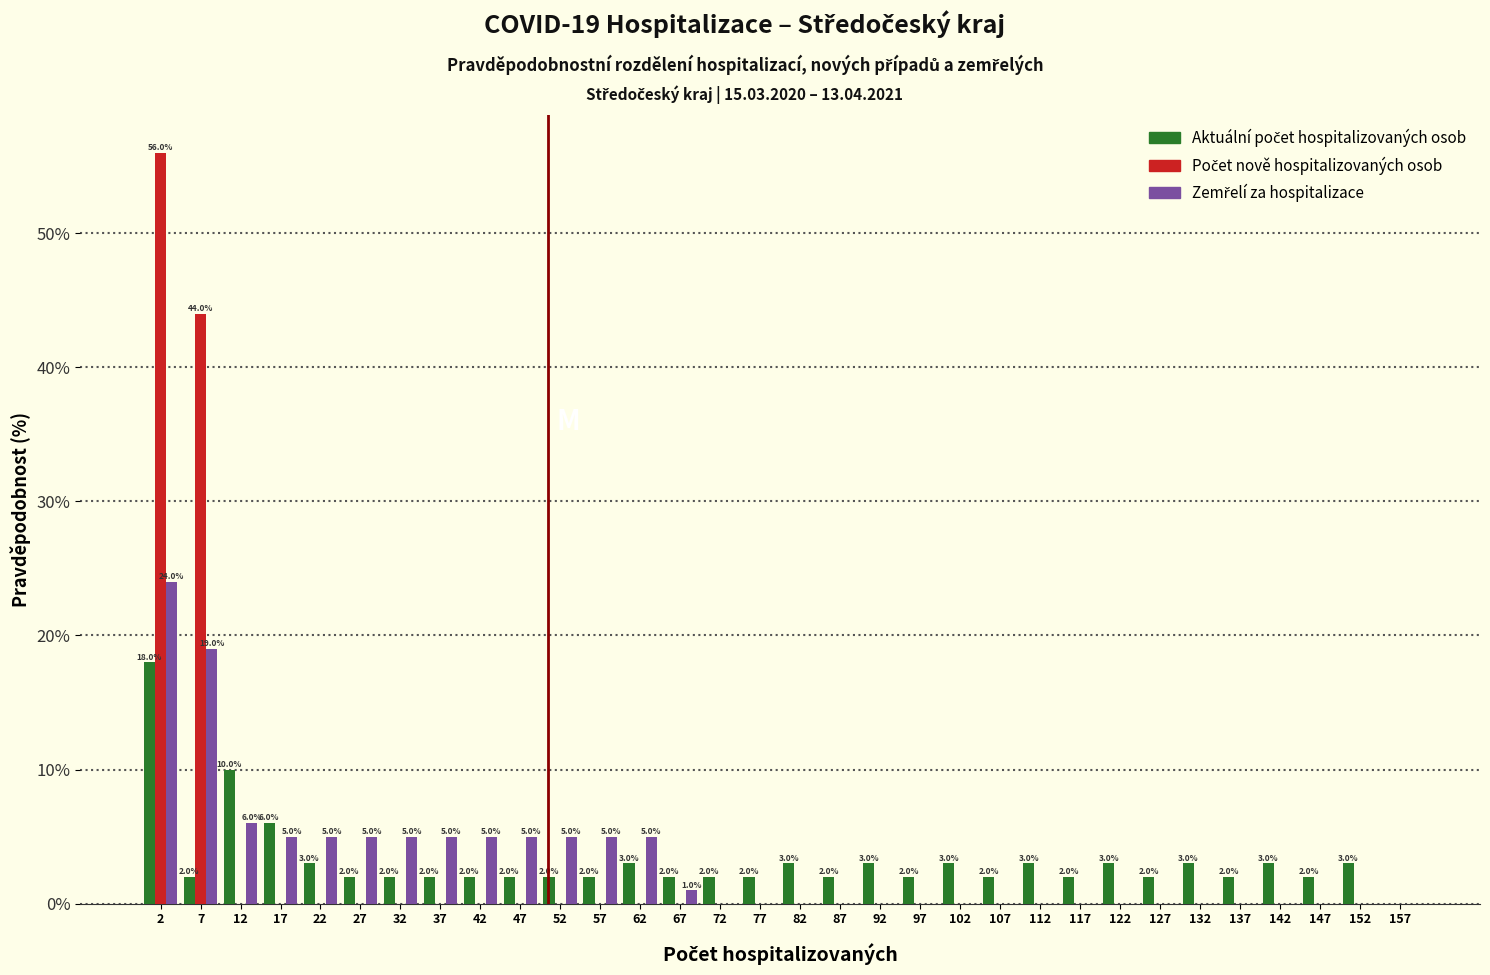

In the Počet nově hospitalizovaných osob series, which range on the x-axis has the tallest bar?

0 to 5